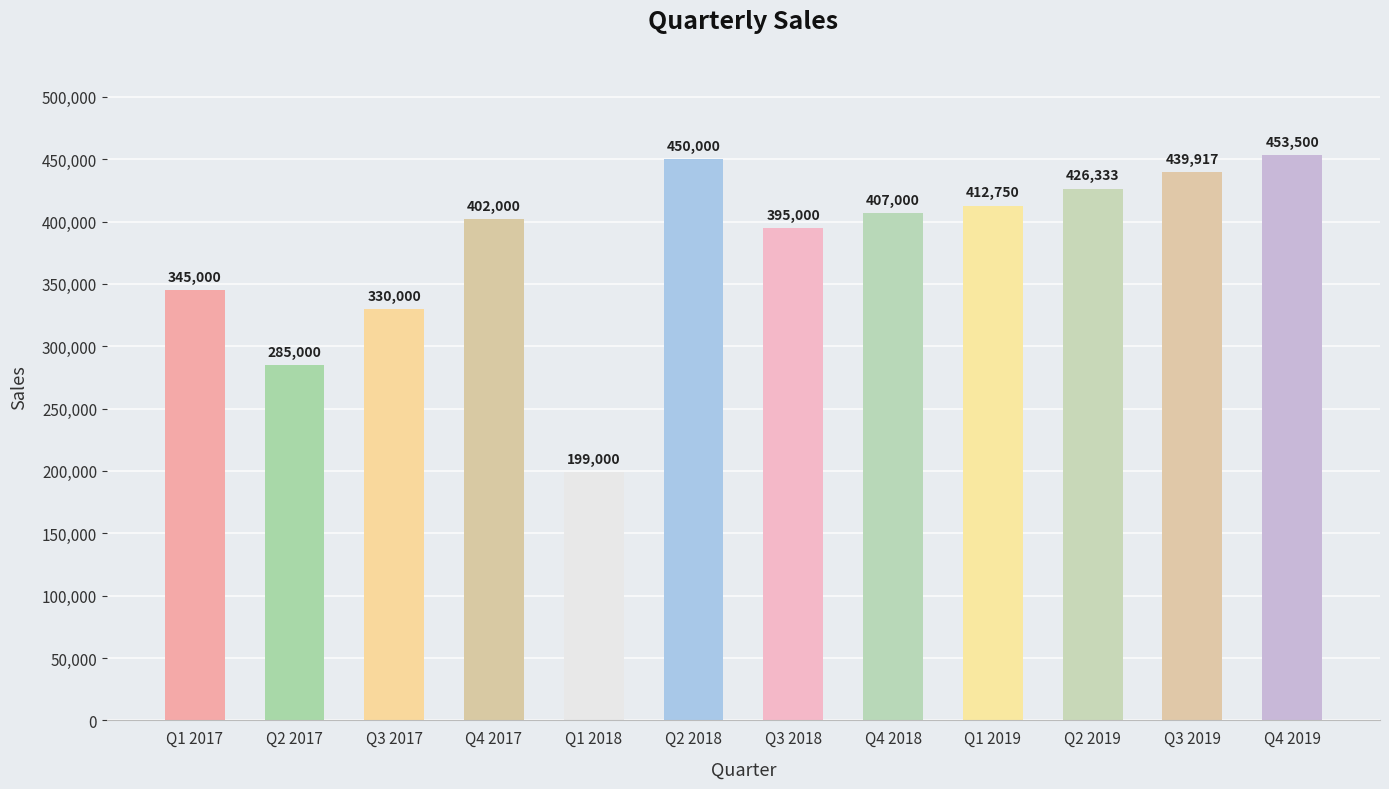

How many bars are there in total?

12